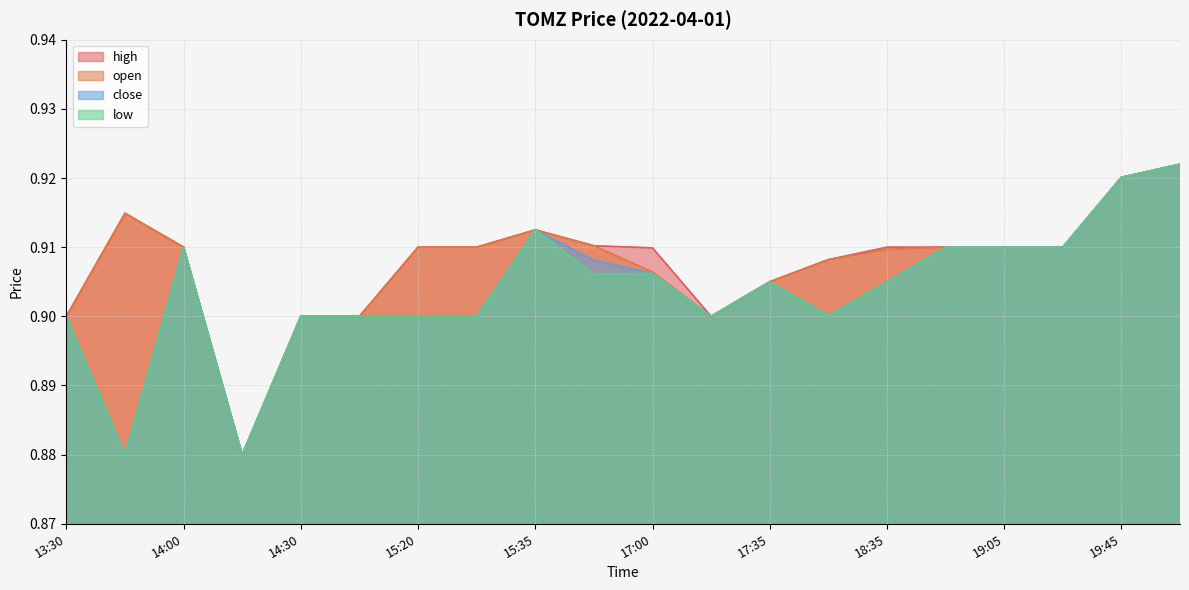

What is the total value across all series at 2022-04-01 18:15?

3.6